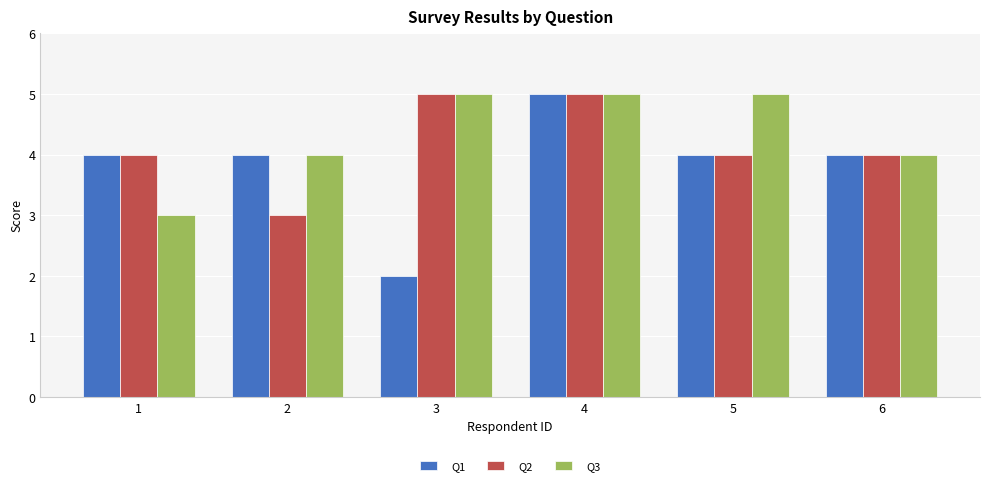

What is the value of the Q2 bar at the 1st from the left?

4